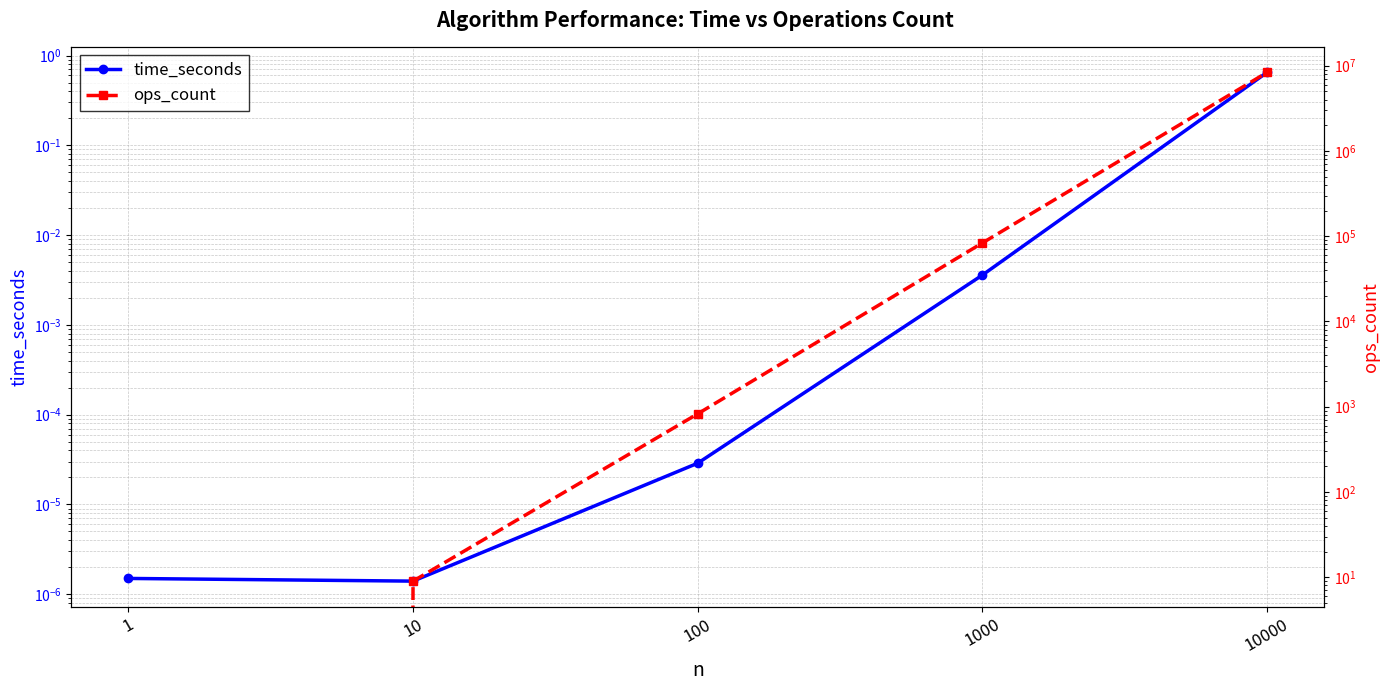

True or false: ops_count has more than 1 interior local peaks.

False